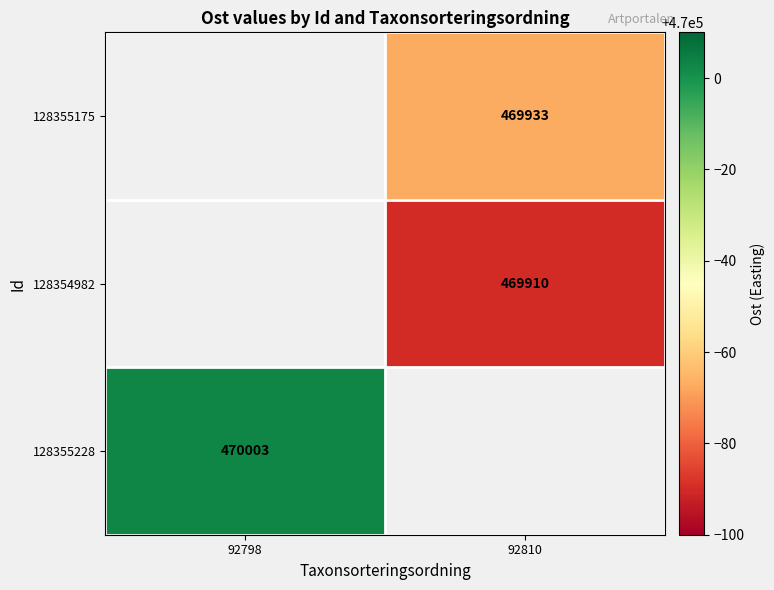

True or false: 128355175 has a value of 469933 at 92810.

True